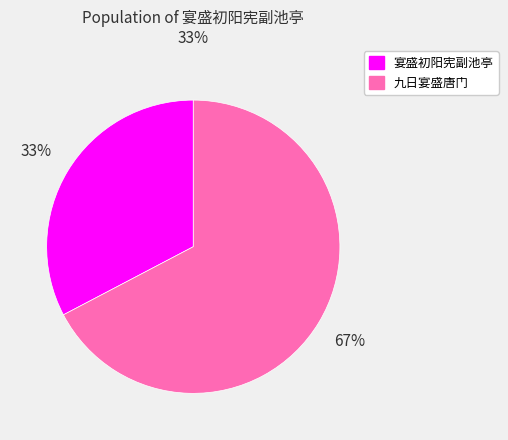

Which slice represents more than half of the pie?

九日宴盛唐门